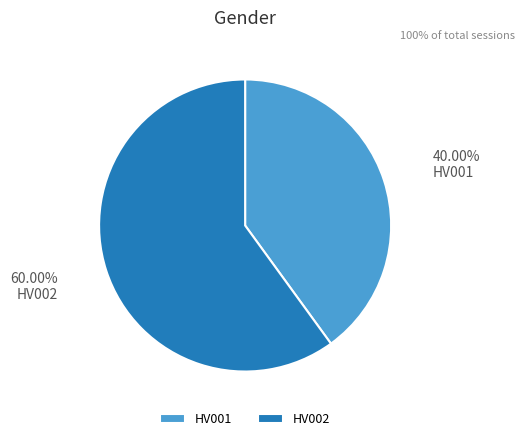

Count the number of slices in the pie.

2